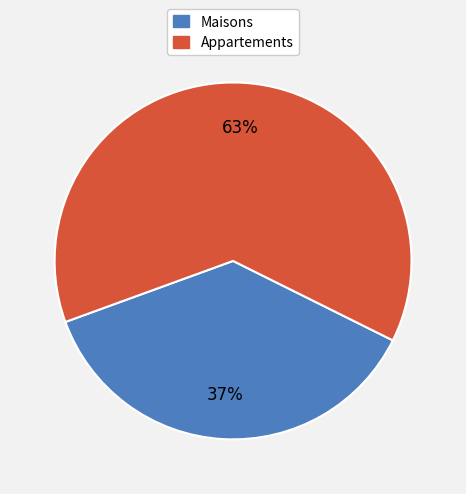

Is the sum of Appartements and Maisons greater than half?

Yes